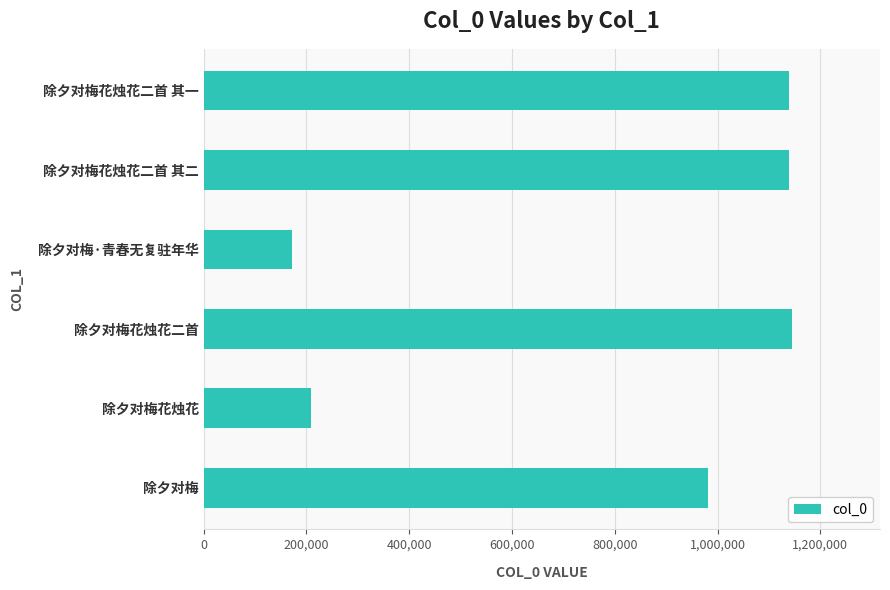

How many bars are there in total?

6